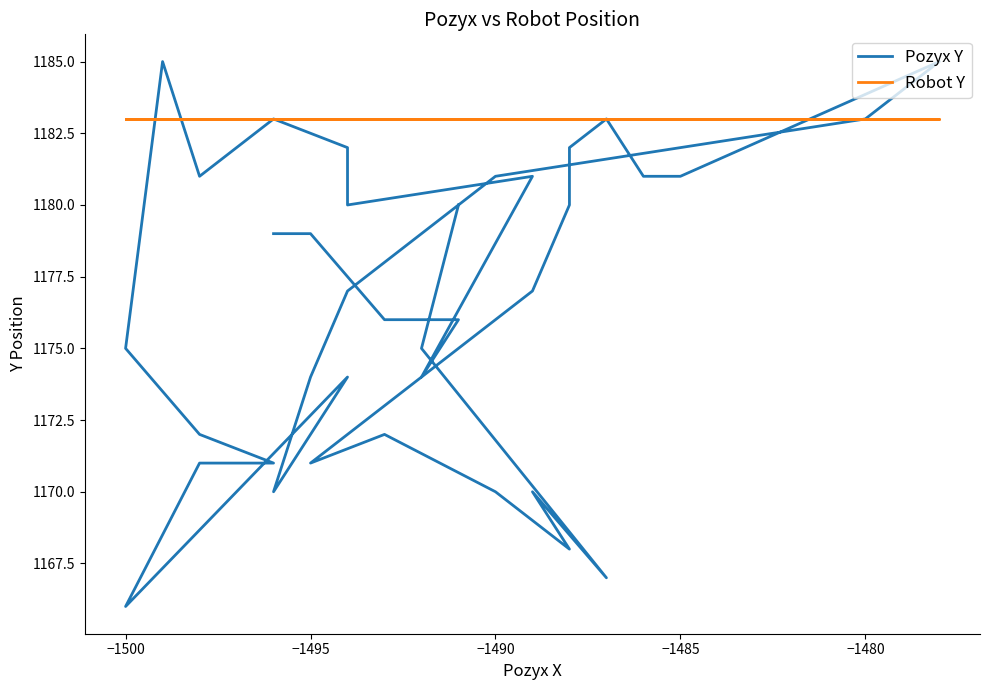

What is the average value of the Robot Y series?

1183